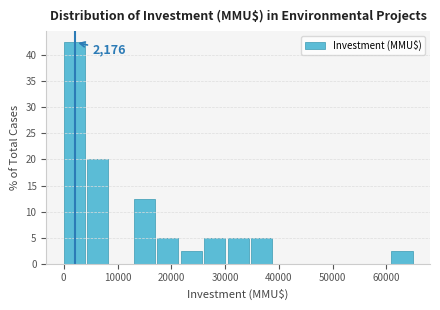

Over which range of the x-axis is the bar tallest?

0 to 4000